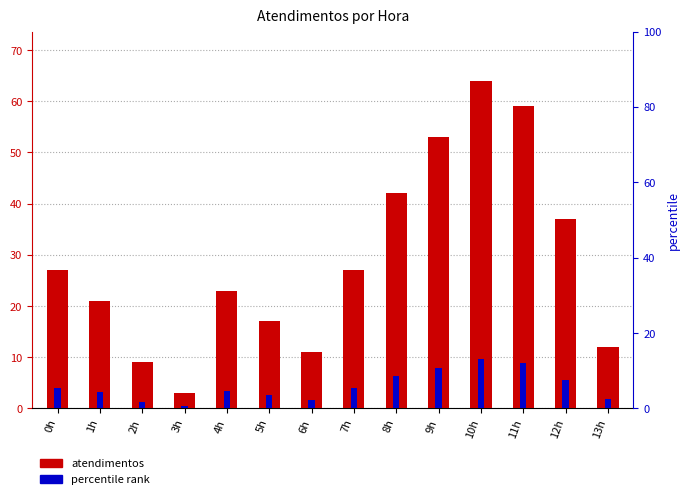

How many categories are shown in the chart?

14